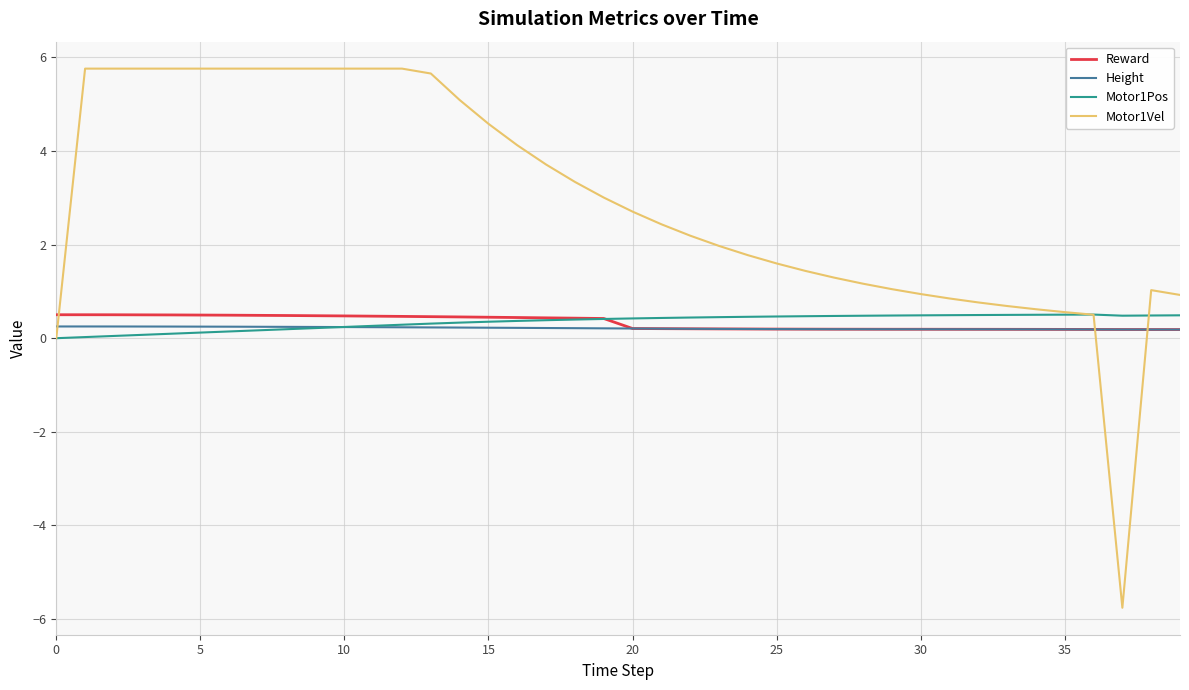

What is the maximum value shown in the chart?

5.8